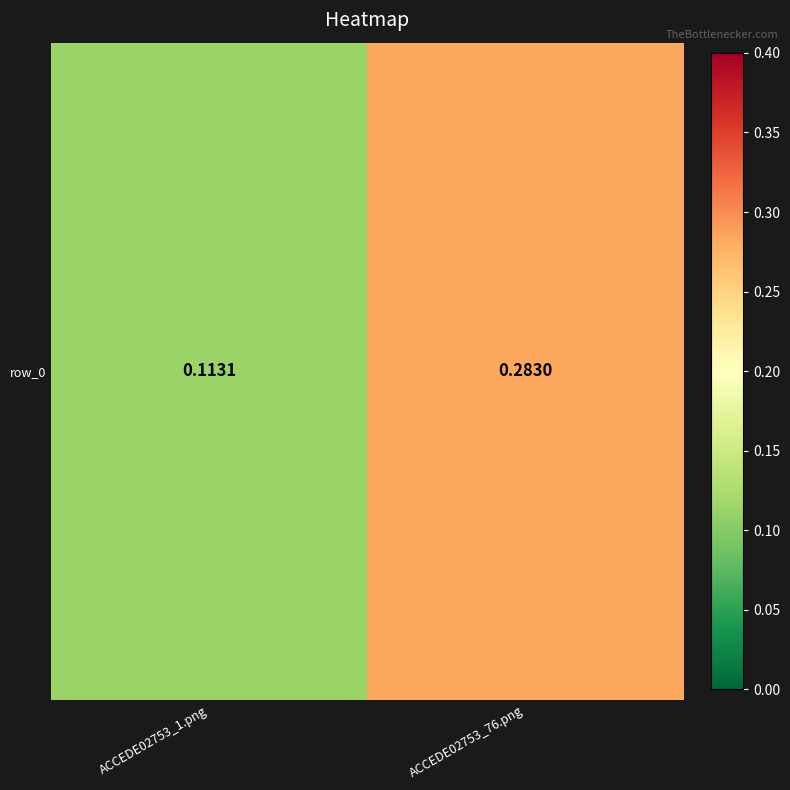

Rank the categories by value from highest to lowest.

ACCEDE02753_76.png, ACCEDE02753_1.png